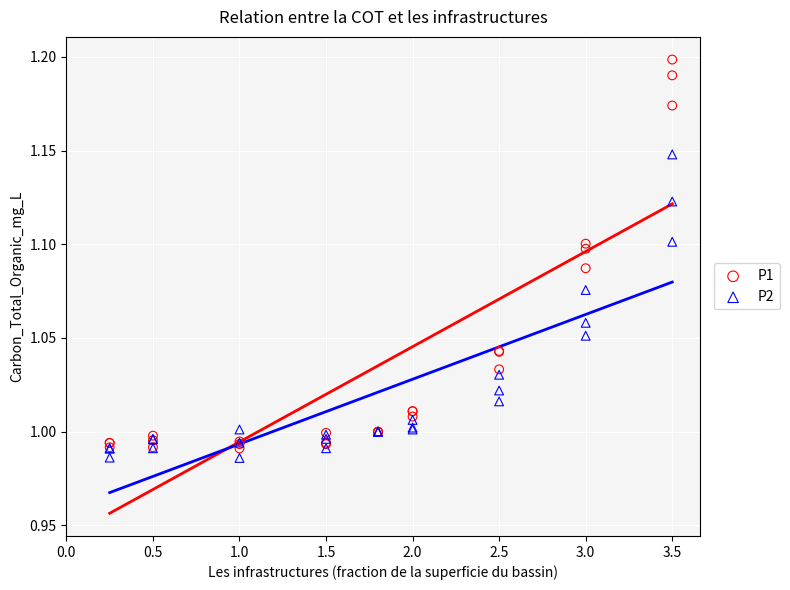

Which series contains the highest Y value?

P1